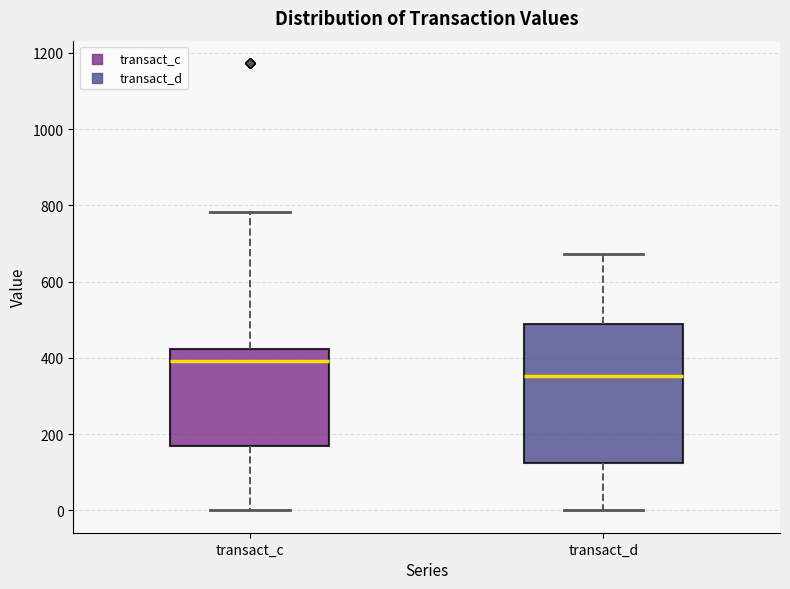

Where is the lower edge of the box for transact_d on the y-axis? The values are not printed on the chart, so give them approximately, as read against the axis.

120